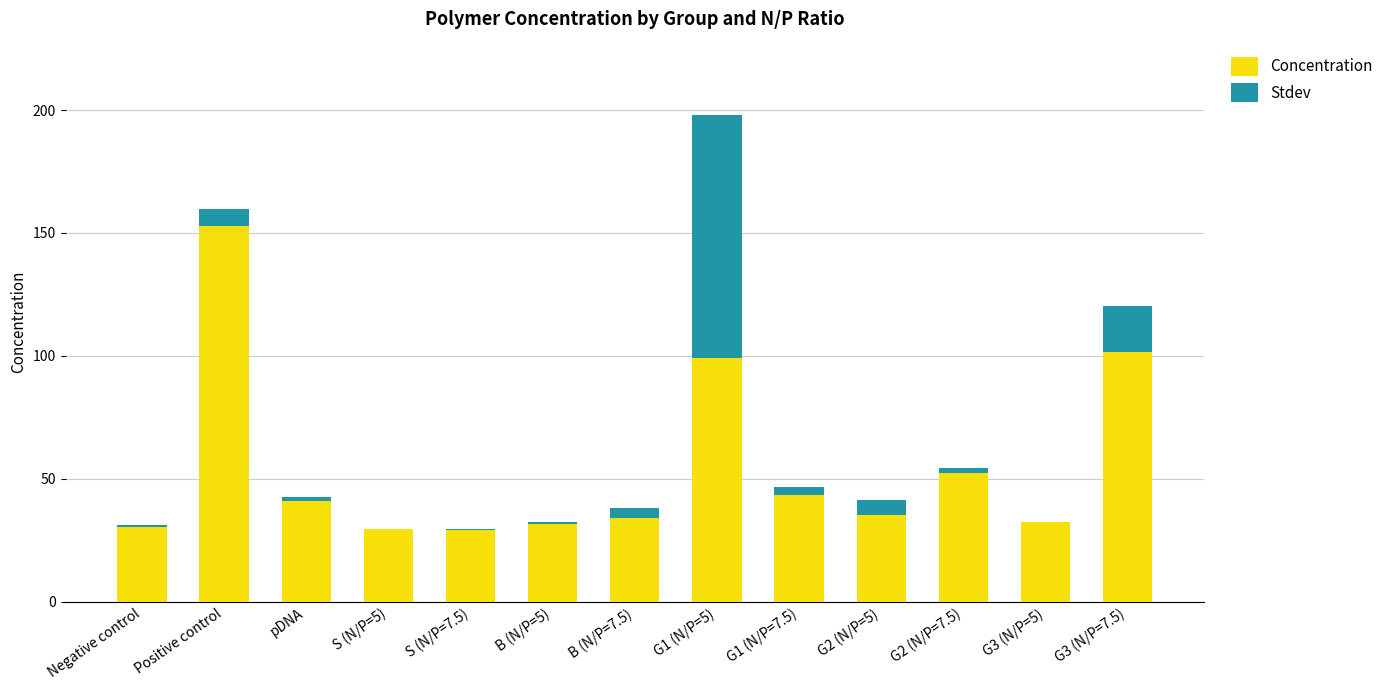

What is the highest value of the Concentration series?

152.7